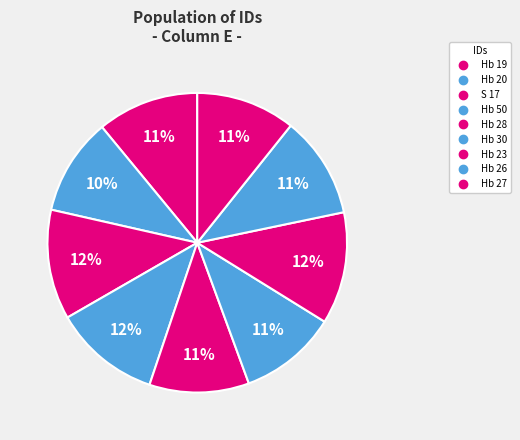

How many segments does this pie chart have?

9